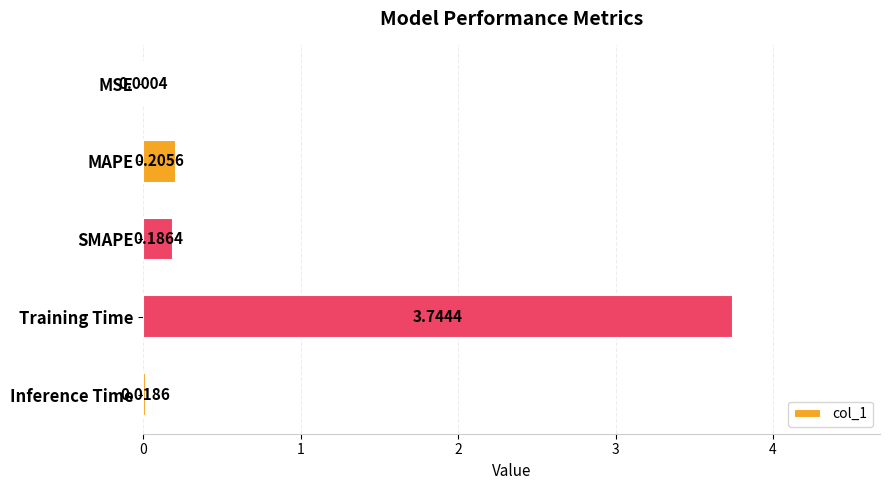

Which has a higher value, Inference Time or SMAPE?

SMAPE